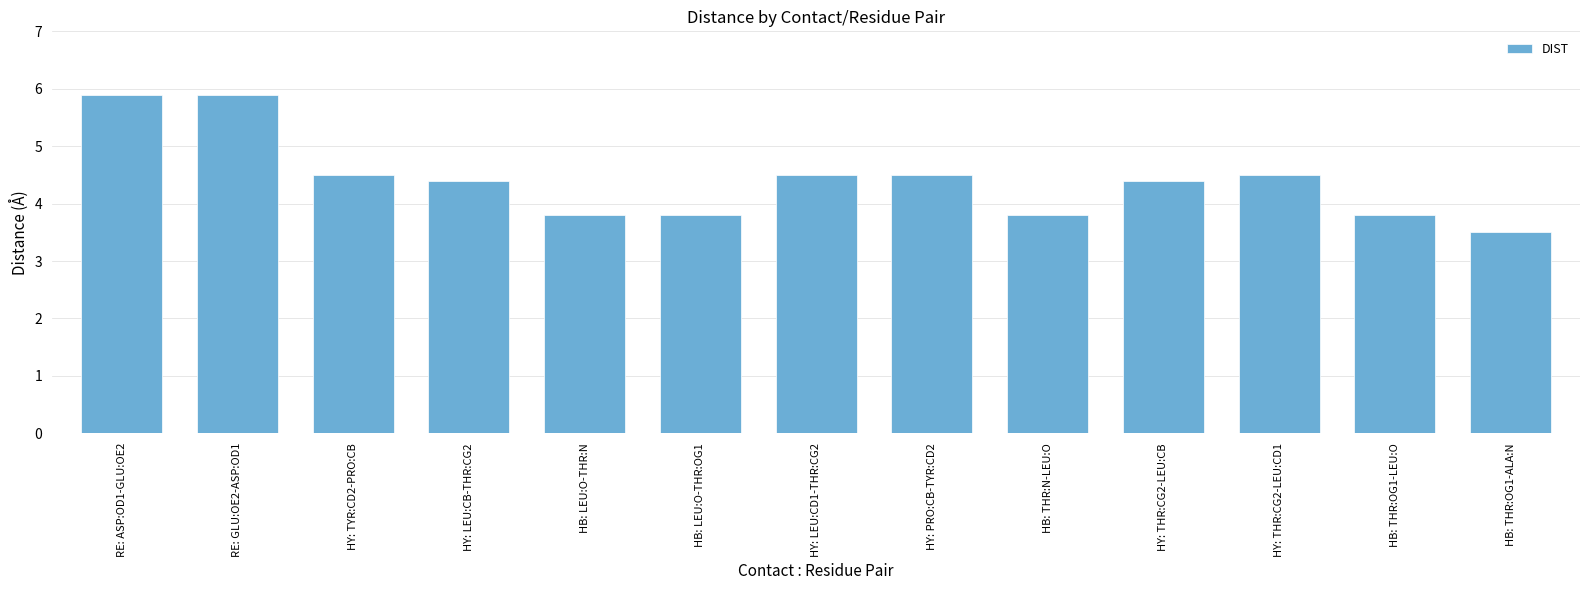

How many data points are less than 4?

5